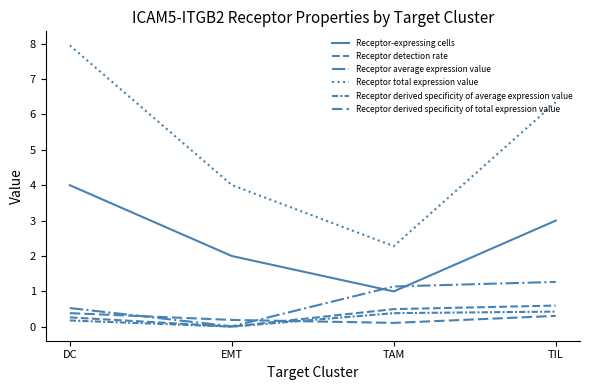

What is the difference between the highest and lowest values at DC?

7.8